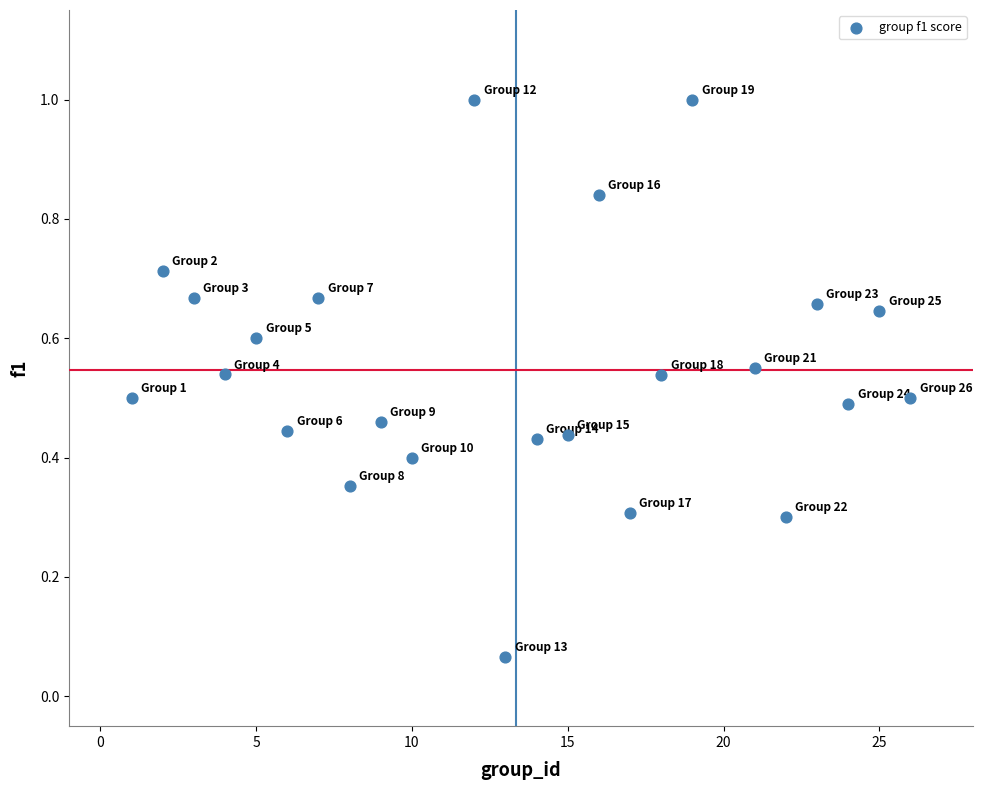

What is the range of Y values (max minus min)?

0.9